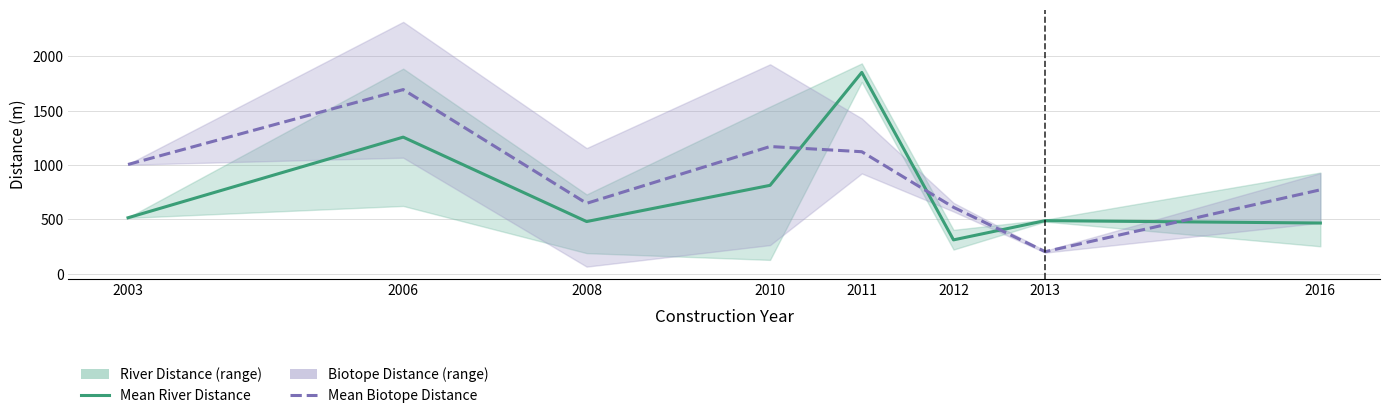

The value of Mean Biotope Distance at 2013 is 93.2. True or false?

False